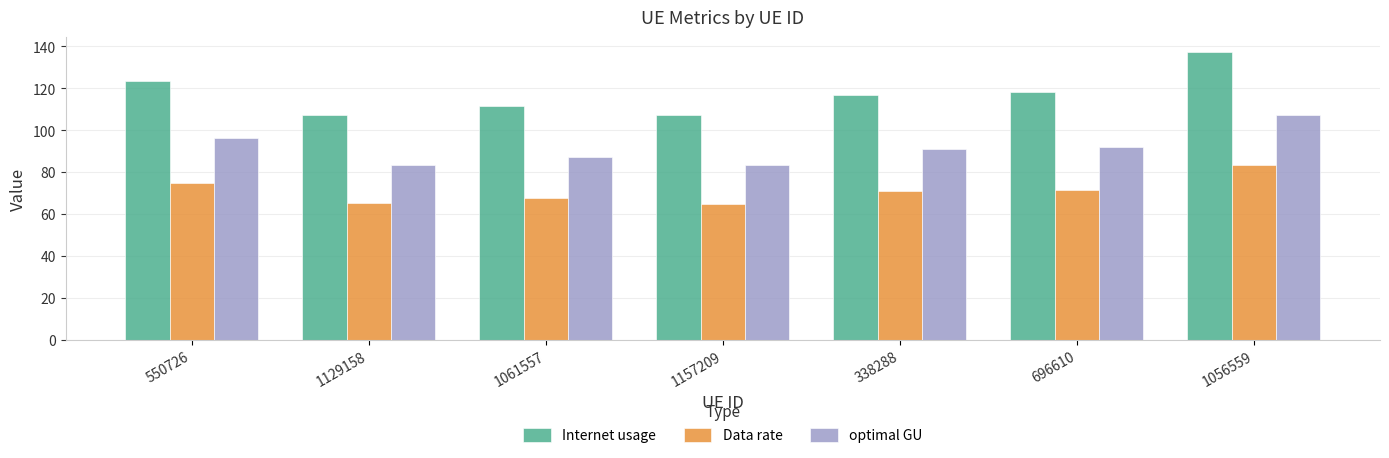

At which label does Internet usage reach its peak?

1056559